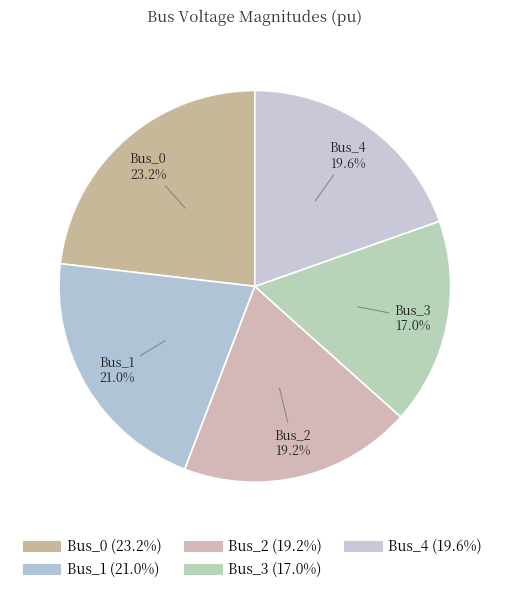

How many slices are in this pie chart?

5